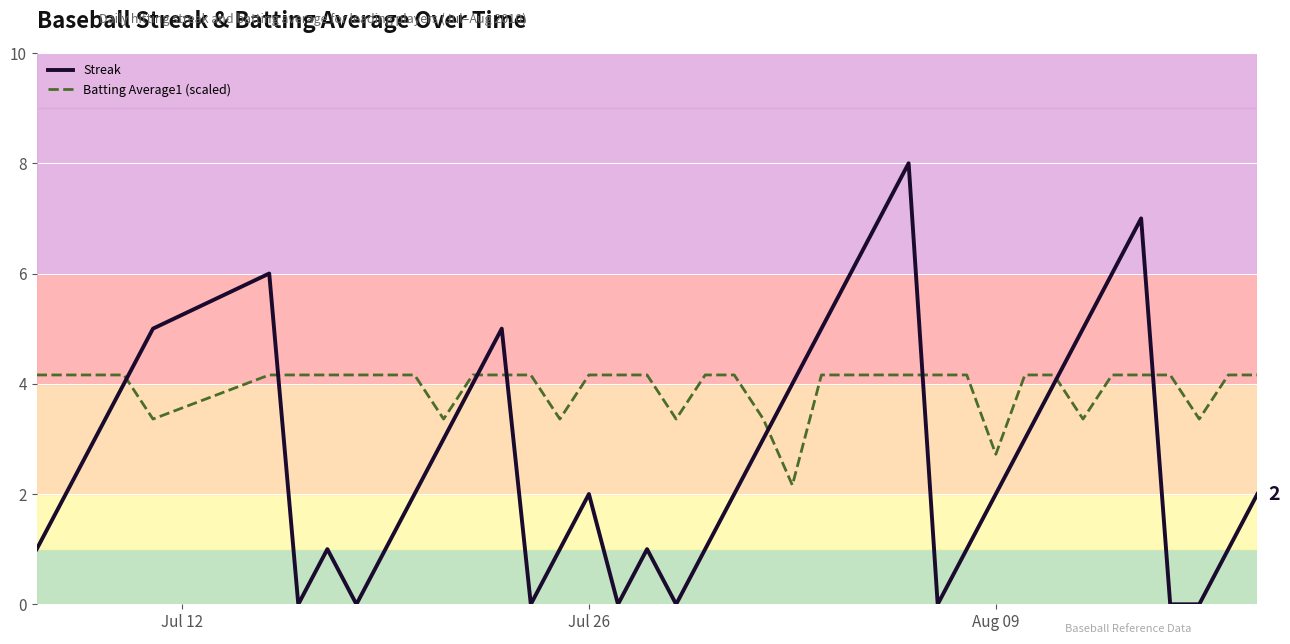

What is the minimum value for Batting Average1 (scaled)?

2.2